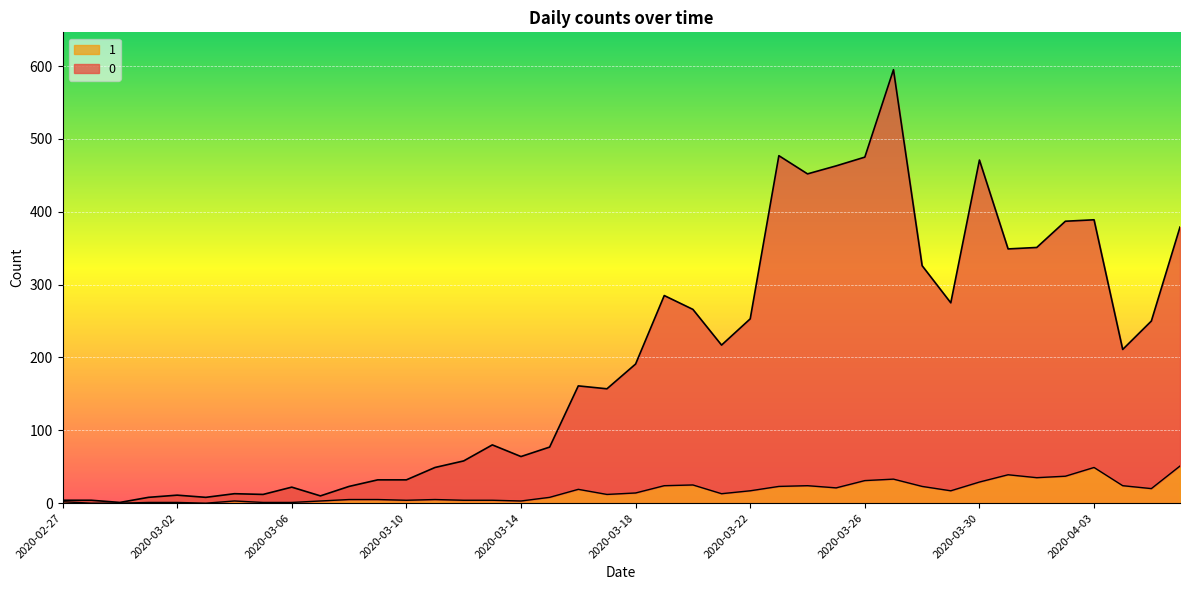

Reading left to right, list all the values displayed in this chart.

0: 2020-02-27=4	2020-02-28=4	2020-02-29=1	2020-03-01=8	2020-03-02=11	2020-03-03=8	2020-03-04=13	2020-03-05=12	2020-03-06=22	2020-03-07=10	2020-03-08=23	2020-03-09=32	2020-03-10=32	2020-03-11=49	2020-03-12=58	2020-03-13=80	2020-03-14=64	2020-03-15=77	2020-03-16=161	2020-03-17=157	2020-03-18=191	2020-03-19=285	2020-03-20=266	2020-03-21=217	2020-03-22=253	2020-03-23=477	2020-03-24=452	2020-03-25=463	2020-03-26=475	2020-03-27=595	2020-03-28=326	2020-03-29=275	2020-03-30=471	2020-03-31=349	2020-04-01=351	2020-04-02=387	2020-04-03=389	2020-04-04=211	2020-04-05=250	2020-04-06=379
1: 2020-02-27=2	2020-02-28=0	2020-02-29=0	2020-03-01=1	2020-03-02=1	2020-03-03=0	2020-03-04=3	2020-03-05=1	2020-03-06=1	2020-03-07=3	2020-03-08=5	2020-03-09=5	2020-03-10=4	2020-03-11=5	2020-03-12=4	2020-03-13=4	2020-03-14=3	2020-03-15=8	2020-03-16=19	2020-03-17=12	2020-03-18=14	2020-03-19=24	2020-03-20=25	2020-03-21=13	2020-03-22=17	2020-03-23=23	2020-03-24=24	2020-03-25=21	2020-03-26=31	2020-03-27=33	2020-03-28=23	2020-03-29=17	2020-03-30=29	2020-03-31=39	2020-04-01=35	2020-04-02=37	2020-04-03=49	2020-04-04=24	2020-04-05=20	2020-04-06=51